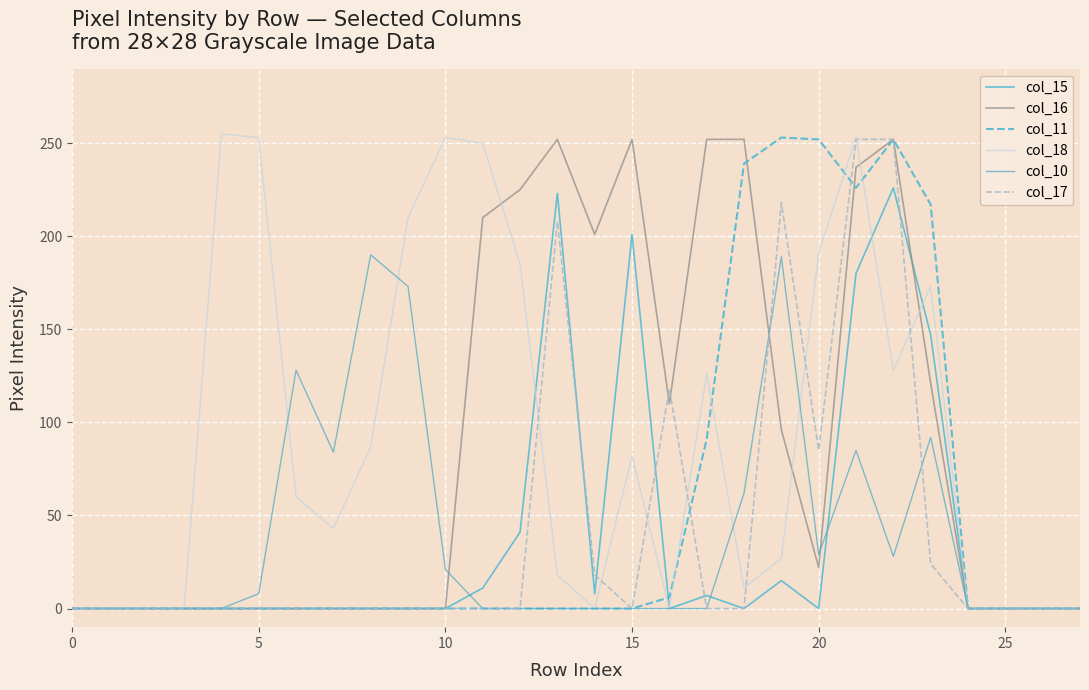

How many series are shown in this chart?

6